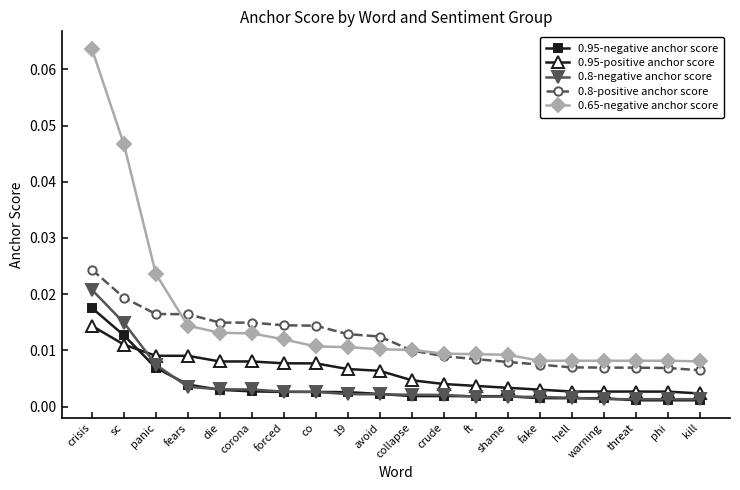

Which label corresponds to the largest value in the chart?

crisis